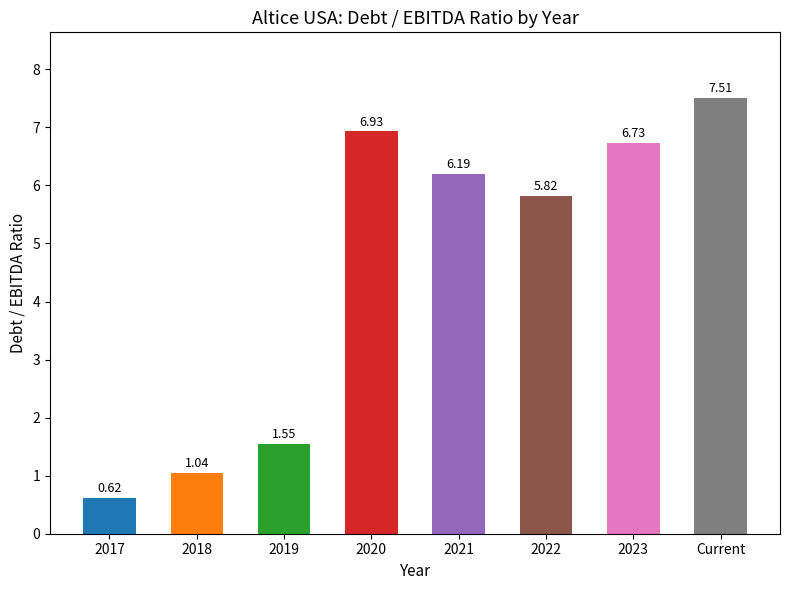

What is the label of the 6th bar from the left?

2022